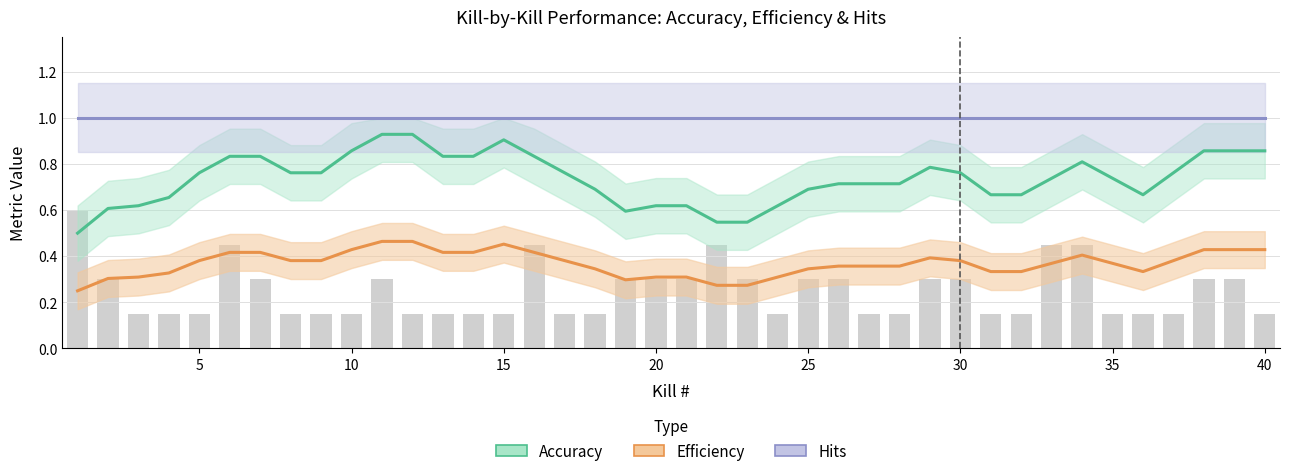

Is it true that Efficiency equals 0.5 at 11?

True